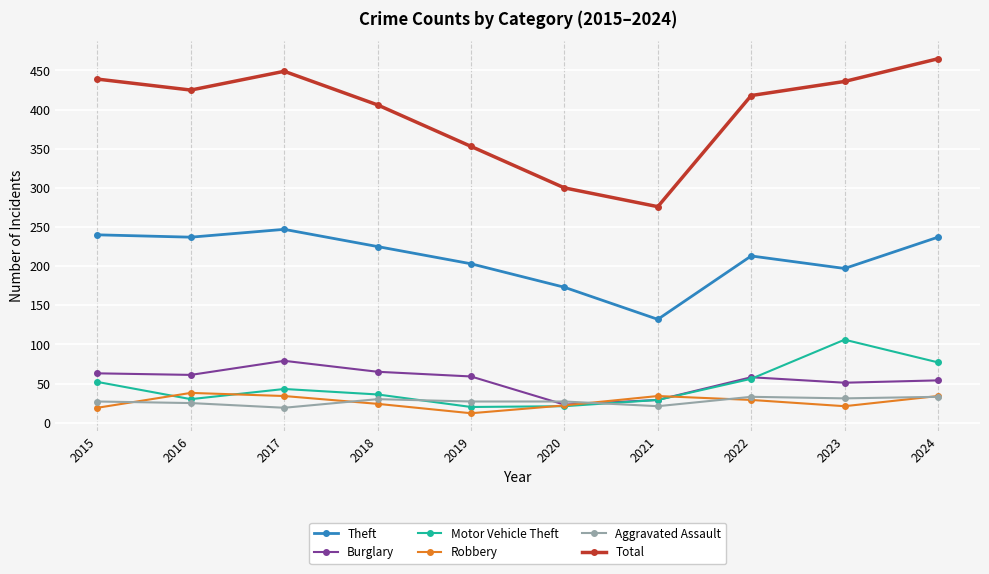

What is the spread (max minus min) of values at 2018?

382